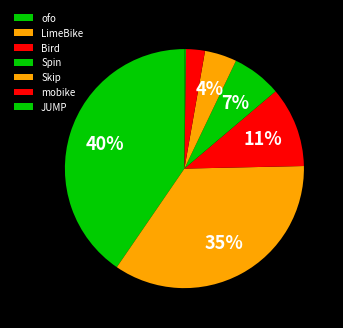

Is there any slice that represents more than half of the pie?

No